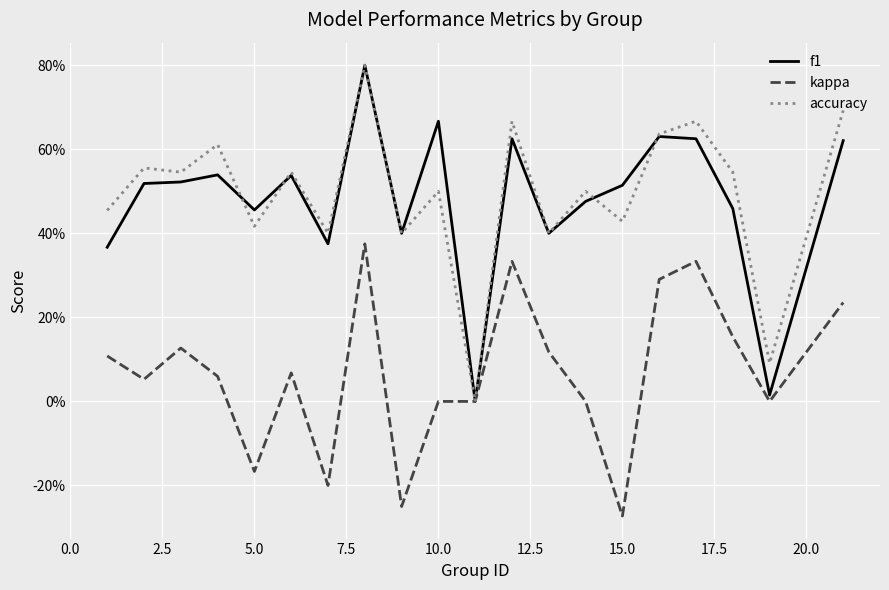

Is this an area chart (filled region under the line)?

No